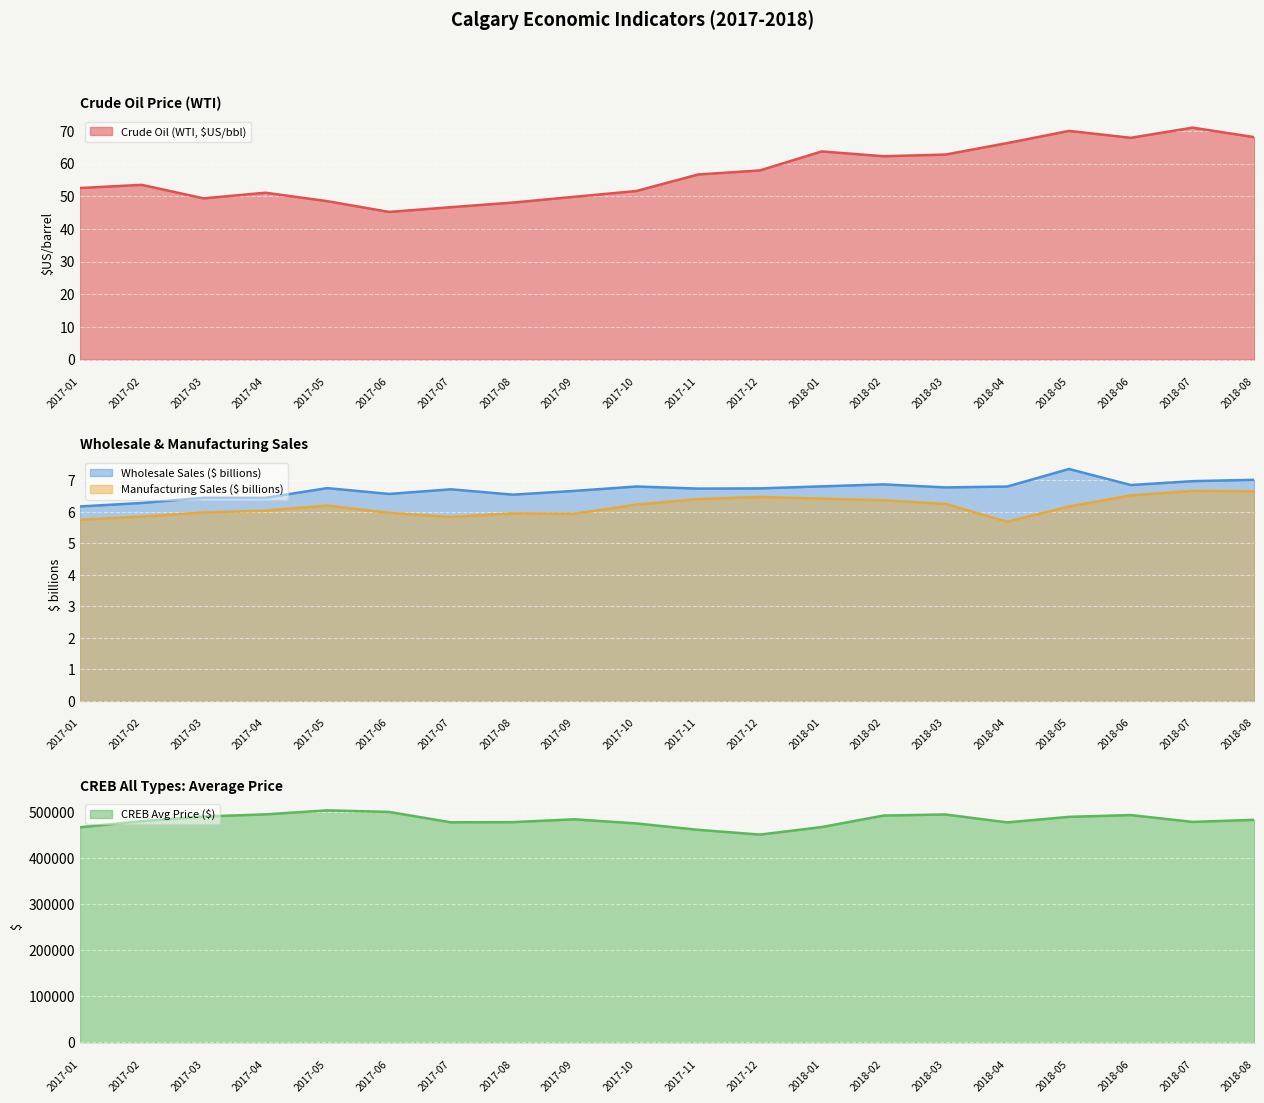

Reading right to left, what are all the values shown in this chart?

Crude Oil (WTI, $US/bbl): 2018-08=68.1	2018-07=71.0	2018-06=67.9	2018-05=70.0	2018-04=66.2	2018-03=62.7	2018-02=62.2	2018-01=63.7	2017-12=57.9	2017-11=56.6	2017-10=51.6	2017-09=49.8	2017-08=48.0	2017-07=46.6	2017-06=45.2	2017-05=48.5	2017-04=51.1	2017-03=49.3	2017-02=53.5	2017-01=52.5
CREB Avg Price ($): 2018-08=483752.0	2018-07=479222.0	2018-06=494035.0	2018-05=490207.0	2018-04=478116.0	2018-03=495374.0	2018-02=493008.0	2018-01=468023.0	2017-12=451587.0	2017-11=461970.0	2017-10=475918.0	2017-09=484849.0	2017-08=478712.0	2017-07=478307.0	2017-06=500889.0	2017-05=504316.0	2017-04=495555.0	2017-03=490980.0	2017-02=480786.0	2017-01=467509.0
Wholesale Sales ($ billions): 2018-08=7.0	2018-07=7.0	2018-06=6.8	2018-05=7.4	2018-04=6.8	2018-03=6.8	2018-02=6.9	2018-01=6.8	2017-12=6.7	2017-11=6.7	2017-10=6.8	2017-09=6.7	2017-08=6.5	2017-07=6.7	2017-06=6.6	2017-05=6.8	2017-04=6.4	2017-03=6.4	2017-02=6.3	2017-01=6.2
Manufacturing Sales ($ billions): 2018-08=6.7	2018-07=6.7	2018-06=6.5	2018-05=6.2	2018-04=5.7	2018-03=6.3	2018-02=6.4	2018-01=6.4	2017-12=6.5	2017-11=6.4	2017-10=6.2	2017-09=5.9	2017-08=5.9	2017-07=5.8	2017-06=6.0	2017-05=6.2	2017-04=6.0	2017-03=6.0	2017-02=5.8	2017-01=5.7